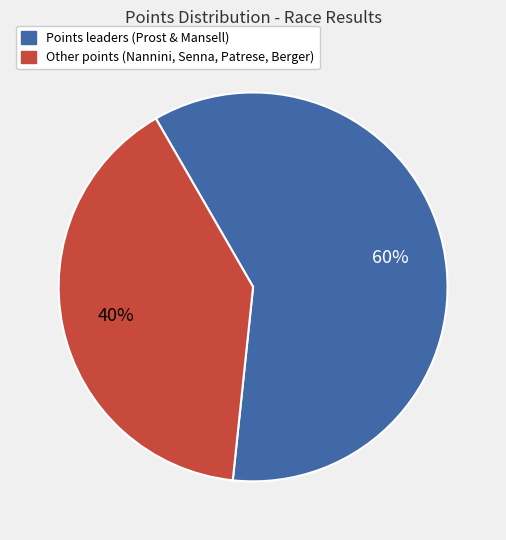

To the nearest percent, what is the average slice percentage?

50%